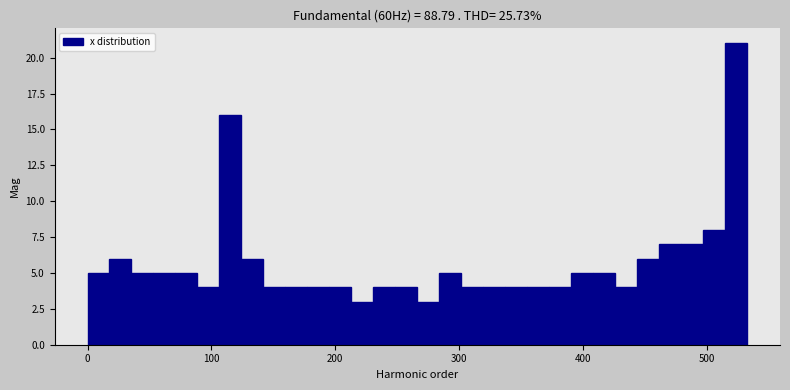

Read against the x-axis, roughly where is the centre of the tallest bar?

520